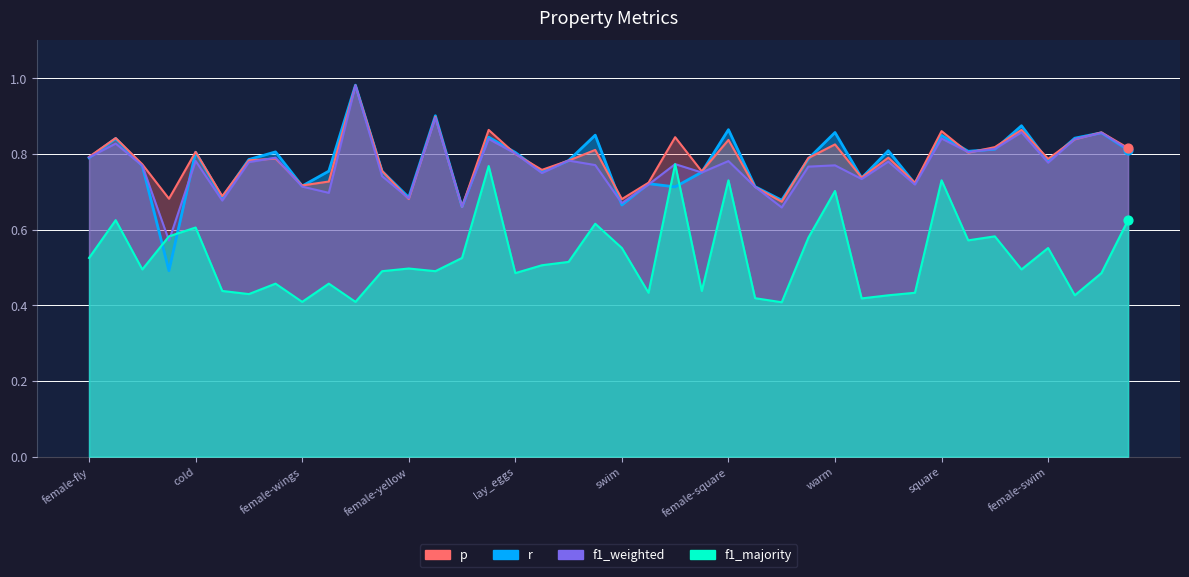

Which series has the largest total across all categories?

r